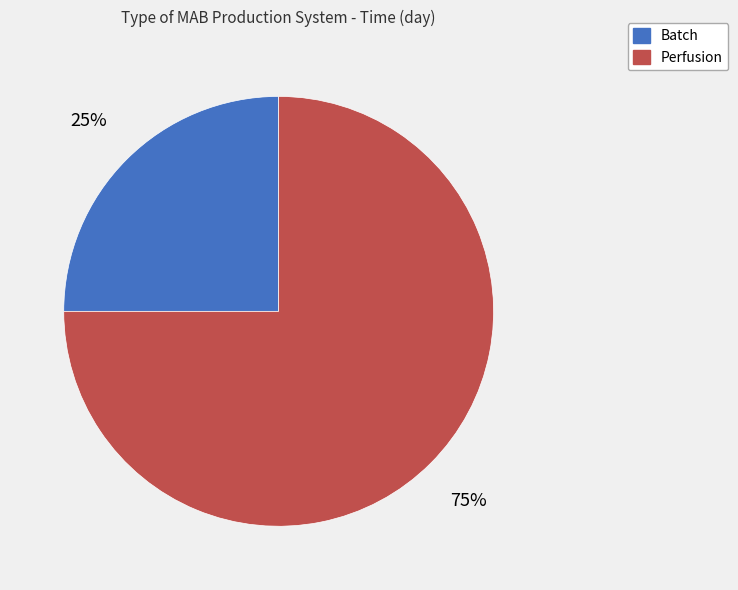

Which slice represents more than half of the pie?

Perfusion